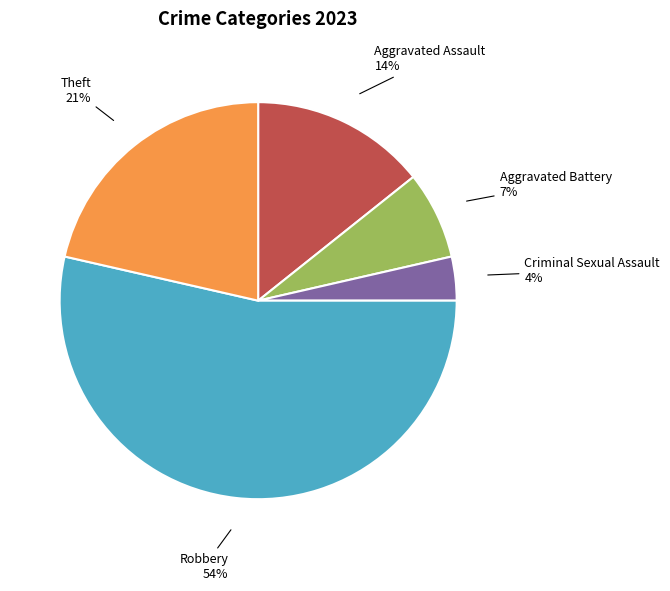

Which has a higher value, Theft or Robbery?

Robbery